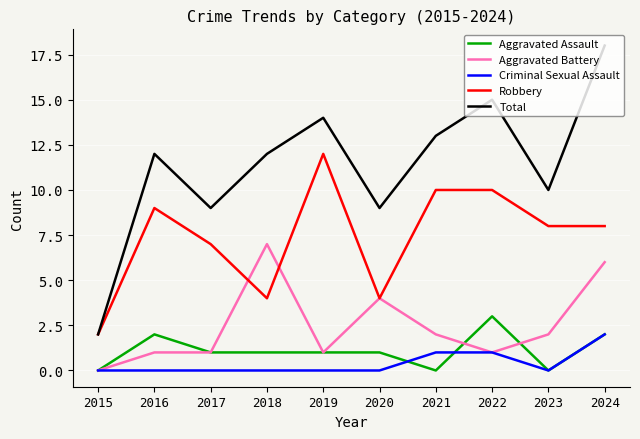

Does the chart display data point markers on the line(s)?

No